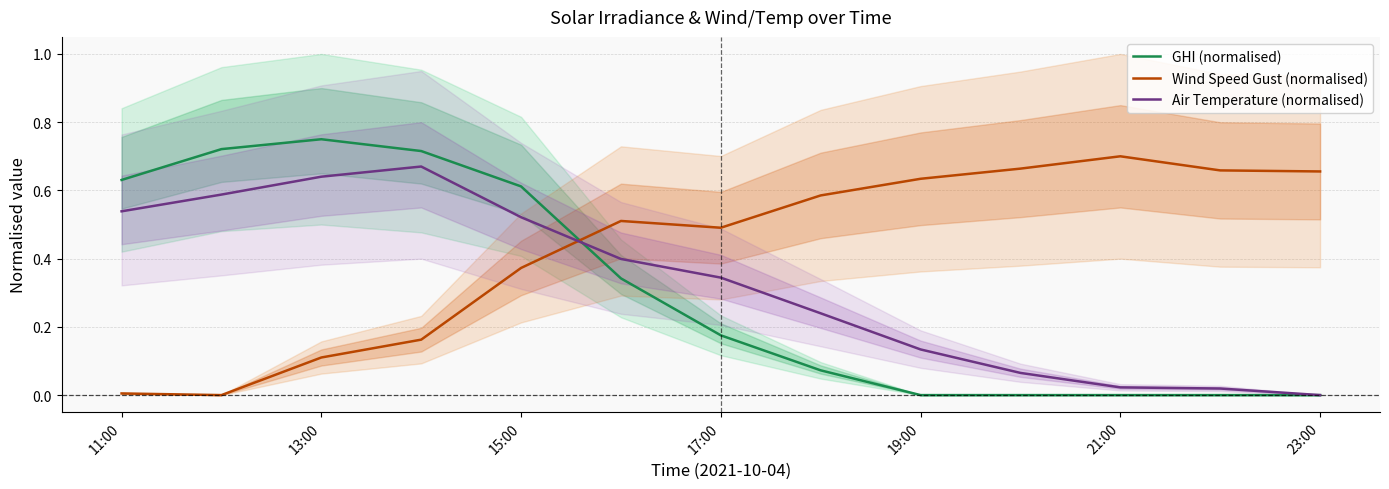

How many times do GHI (normalised) and Air Temperature (normalised) cross each other?

1